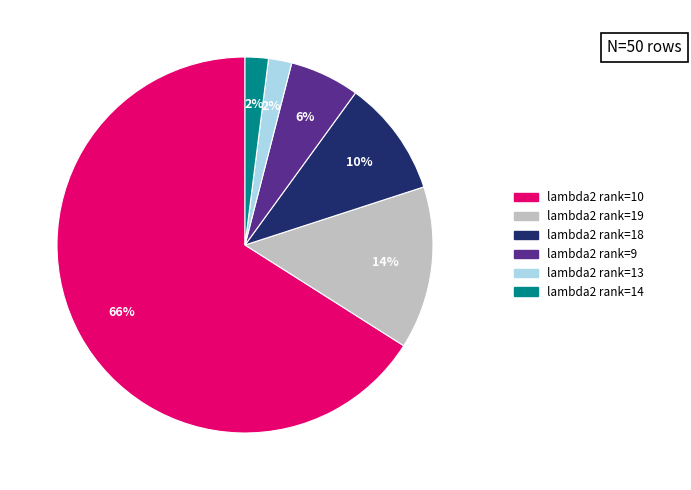

To the nearest percent, what is the average slice percentage?

17%